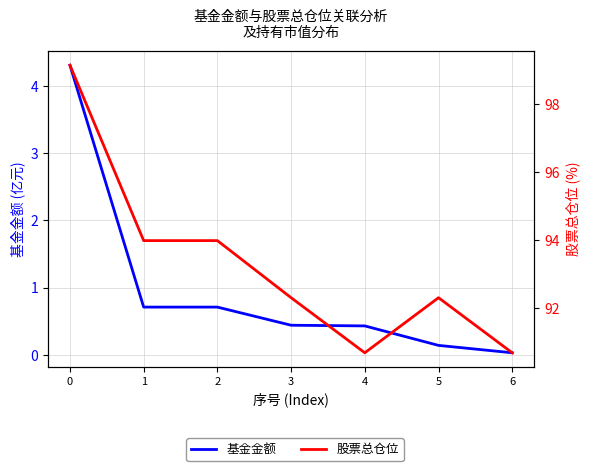

What is the total value across all series at 4?

91.1